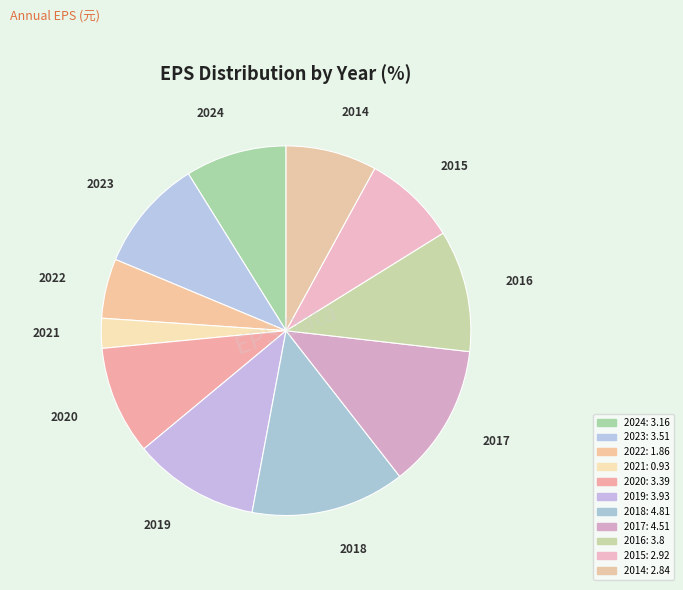

What is the ratio of the value at 2015 to the value at 2022?

1.6